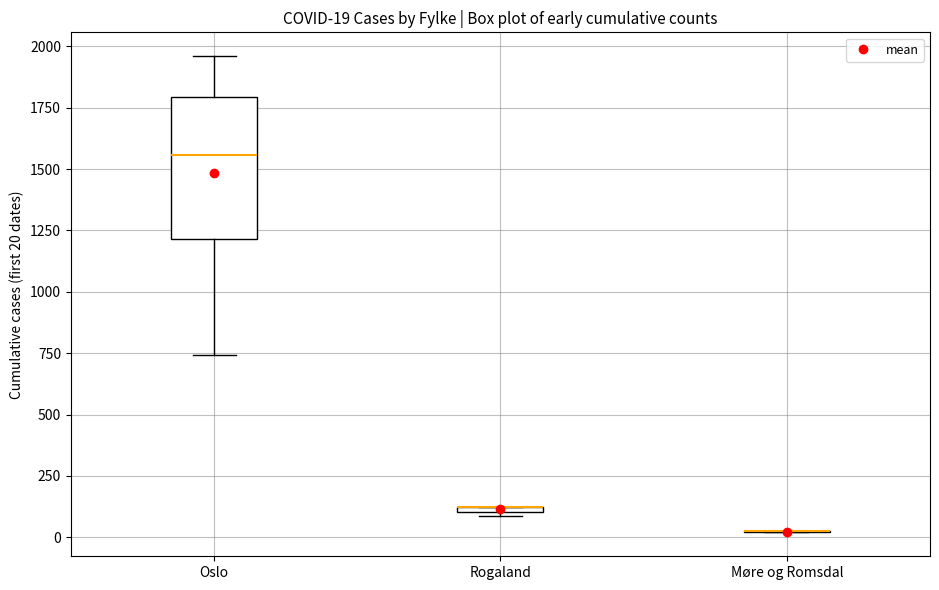

Comparing the boxes themselves (not the whiskers), which one is the tallest?

Oslo